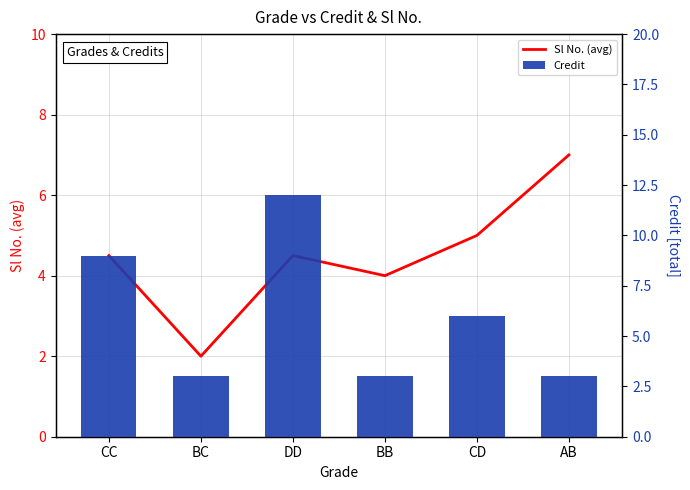

What is the label of the 4th bar from the left?

BB